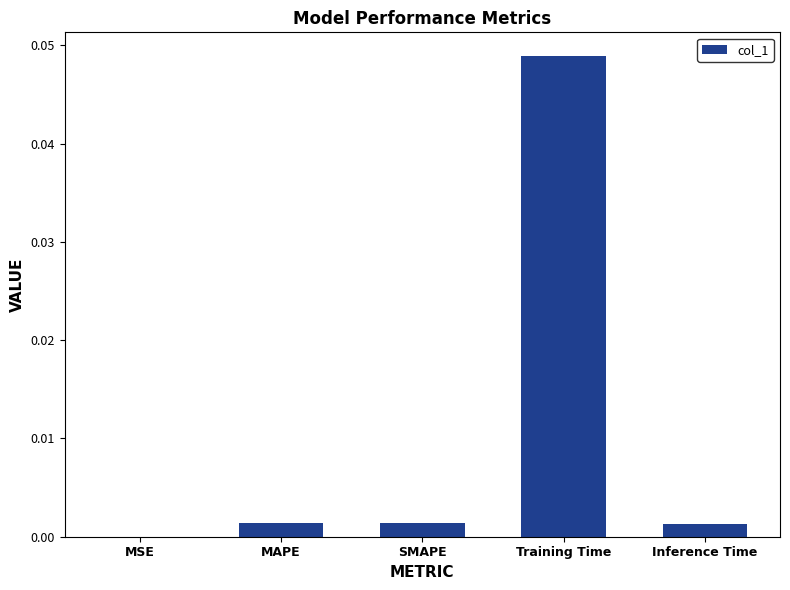

Is it true that the value at SMAPE is 0.0?

True